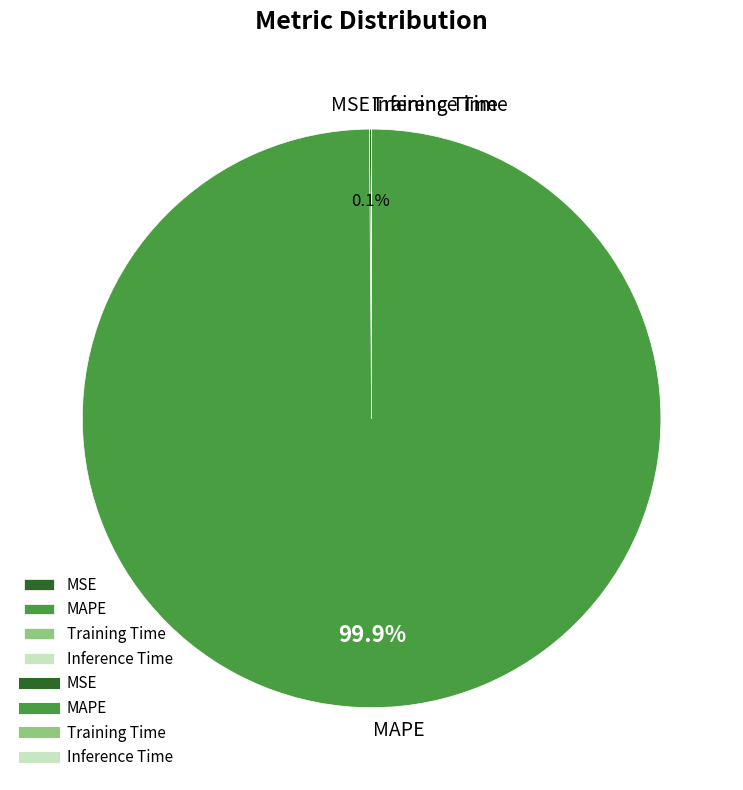

What percentage is NOT represented by MAPE?

0.1%